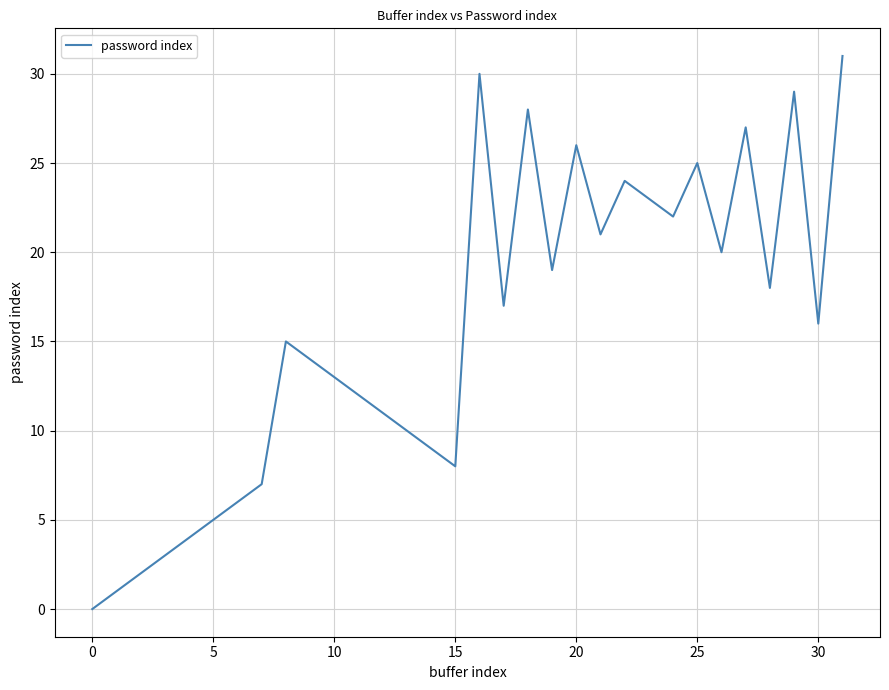

Does the chart display data point markers on the line(s)?

No